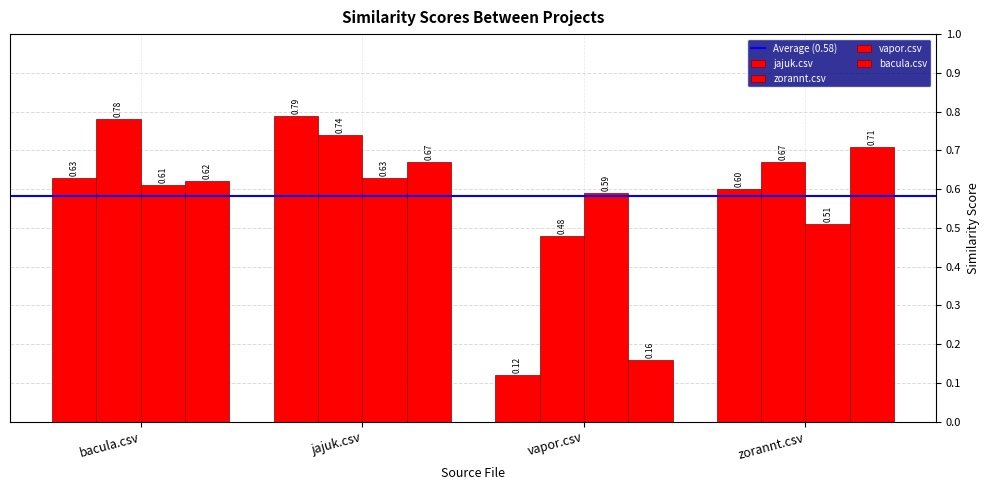

List the series in order of their peak value, lowest first.

vapor.csv, bacula.csv, zorannt.csv, jajuk.csv